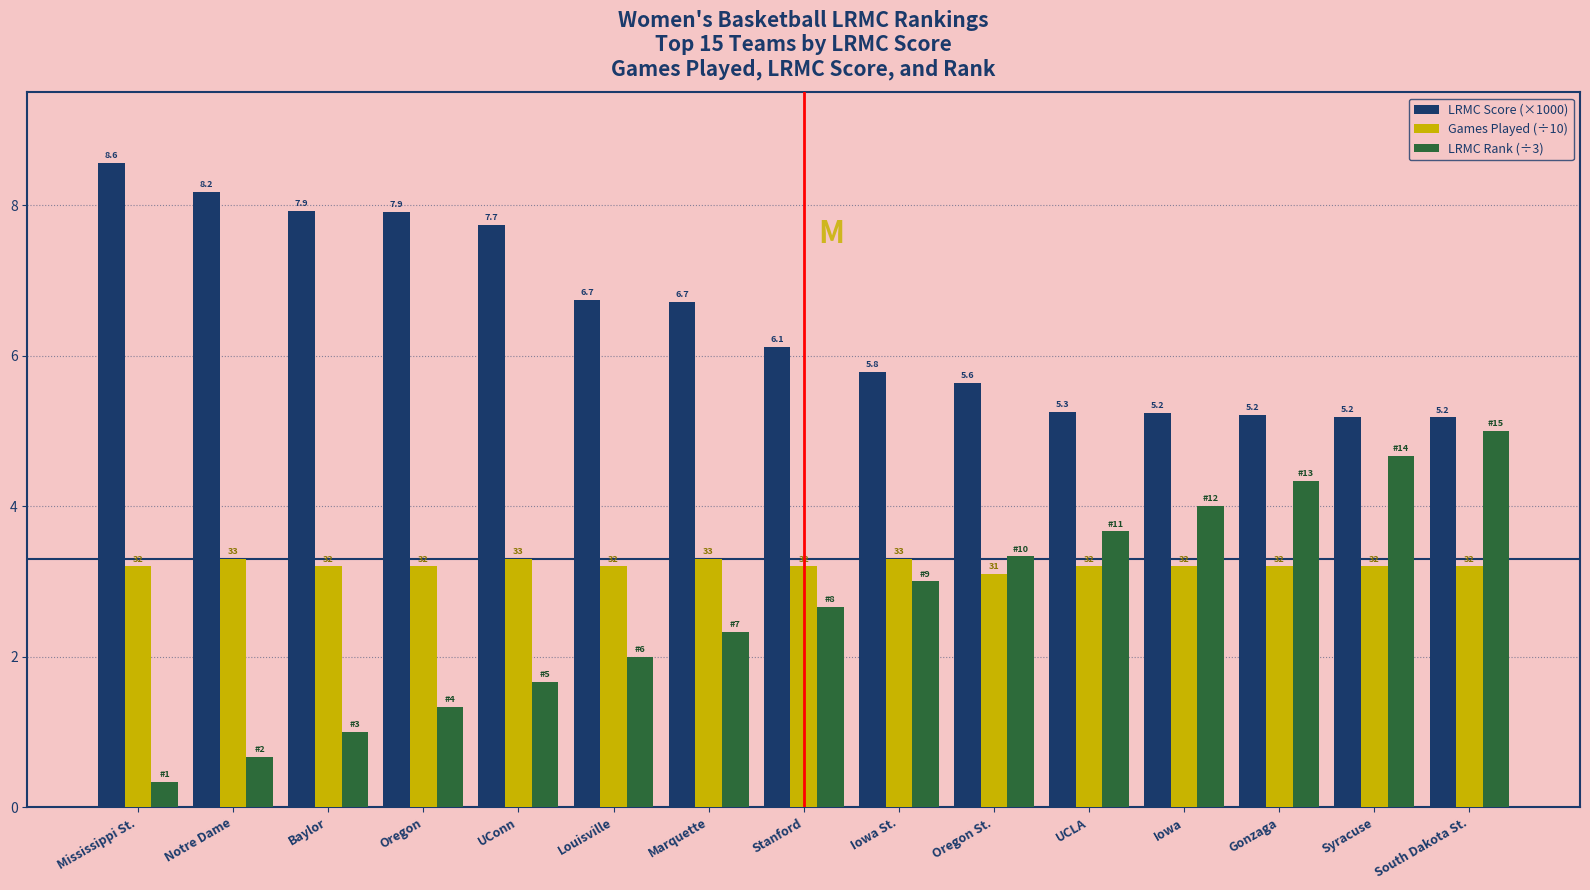

The LRMC Score (×1000) series shows 6.9 at UCLA. True or false?

False